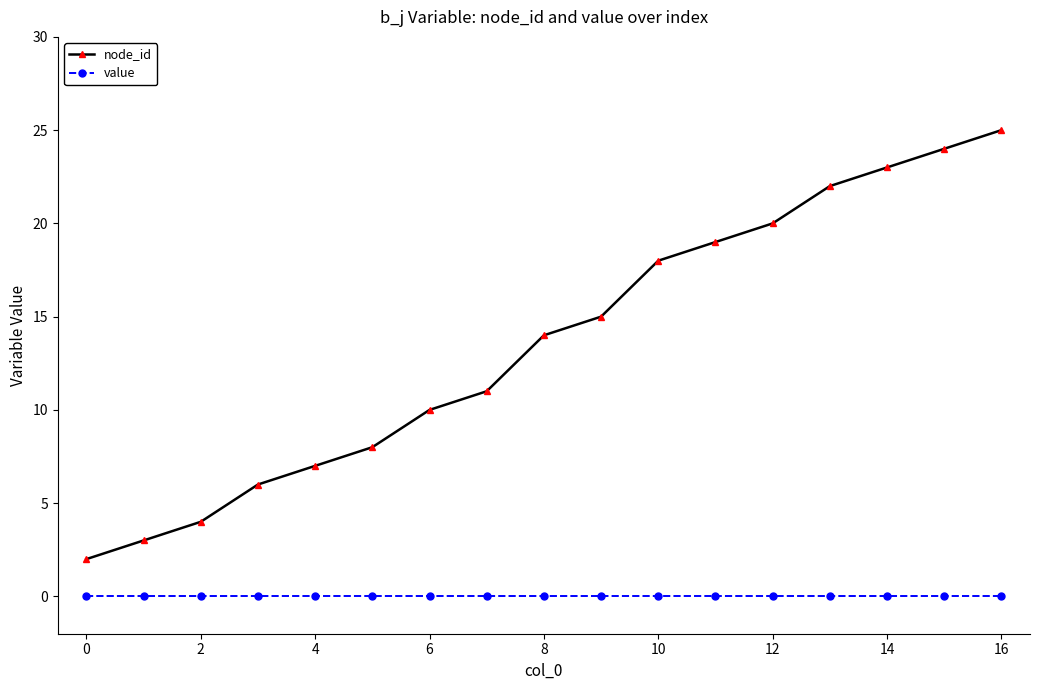

Rank the series by their maximum value, from highest to lowest.

node_id, value